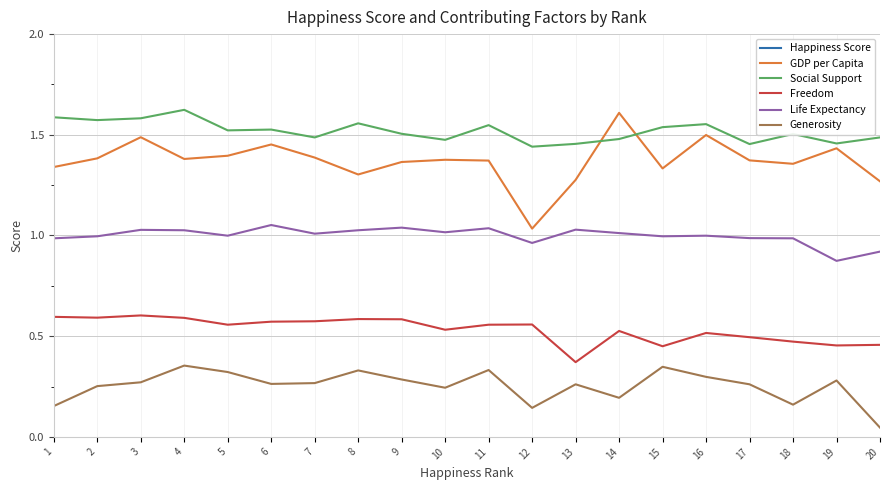

Rank the series at 12 from highest to lowest value.

Happiness Score, Social Support, GDP per Capita, Life Expectancy, Freedom, Generosity